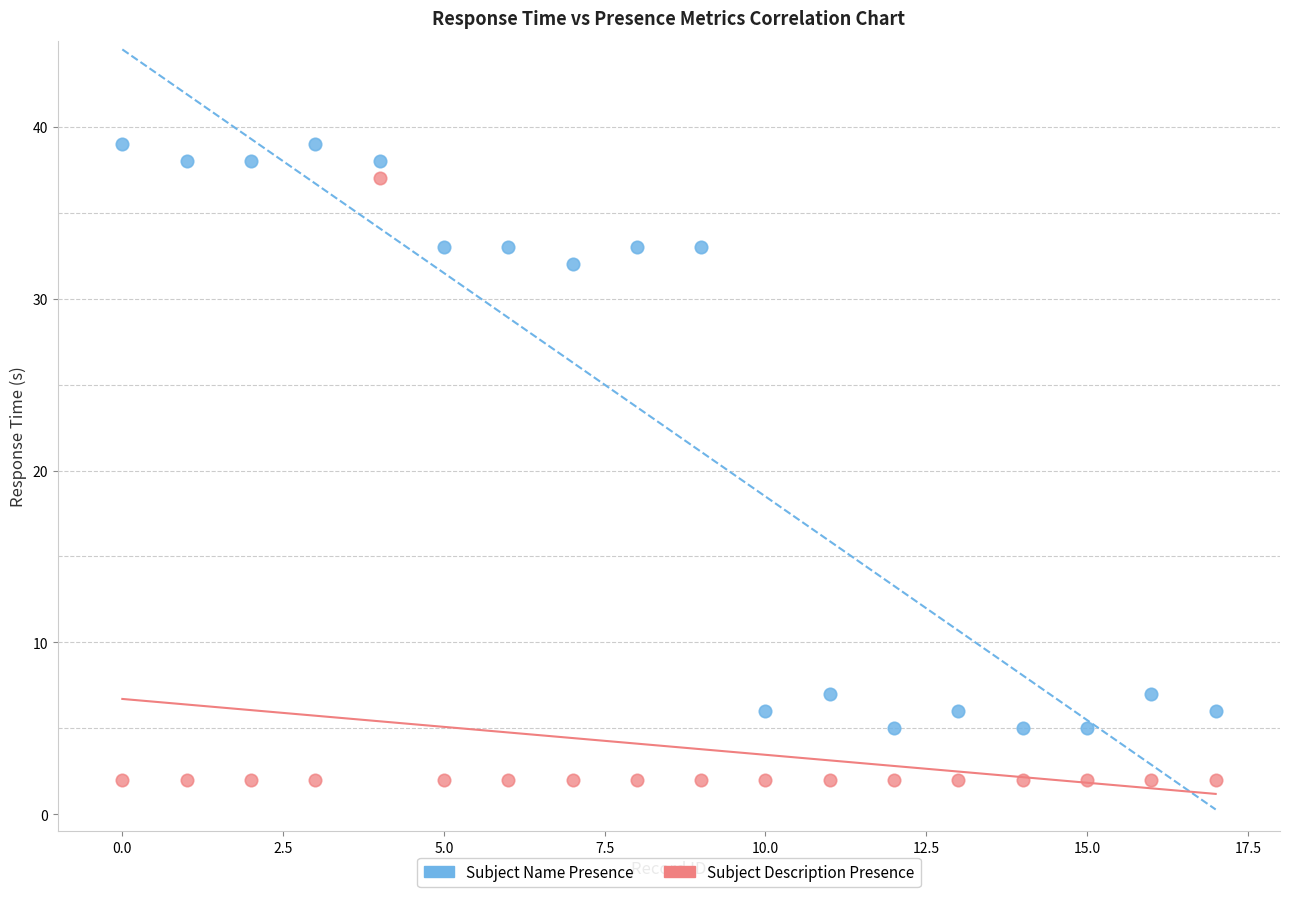

Which series contains the lowest Y value?

Subject Description Presence